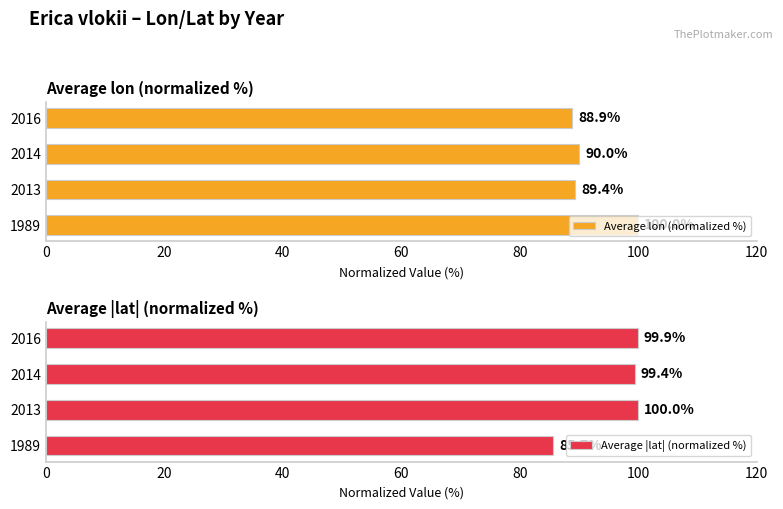

What is the value of the Average |lat| (normalized %) bar at the 1st from the left?

85.7